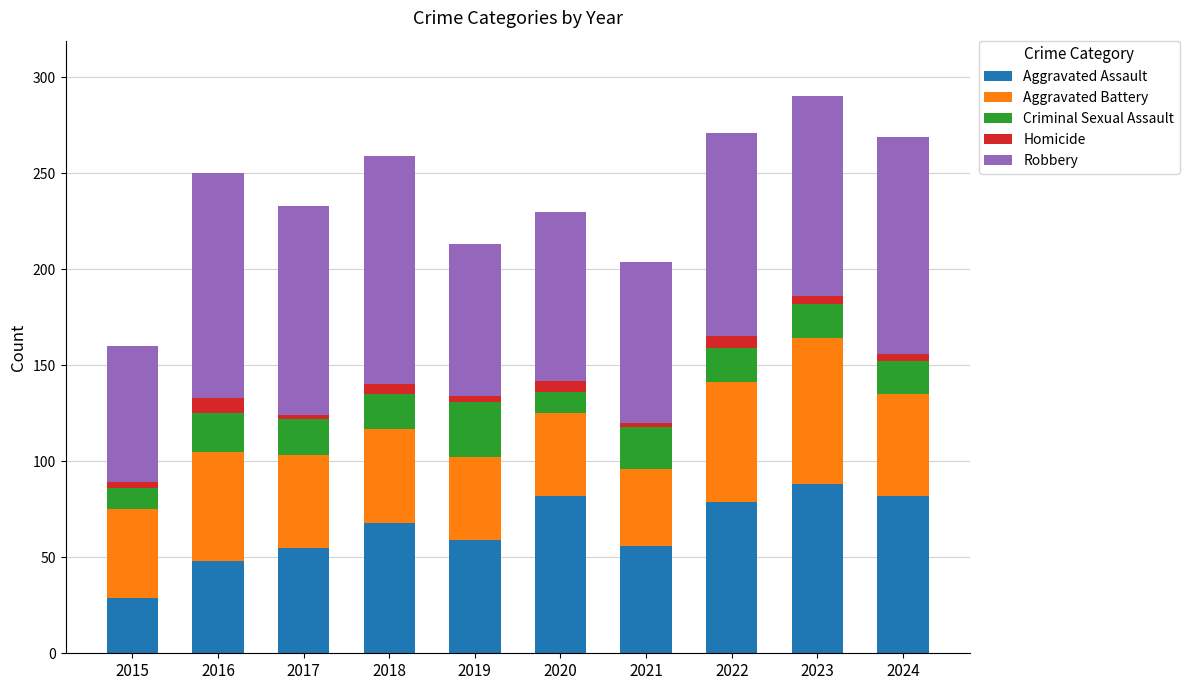

What is the minimum value for Aggravated Assault?

29